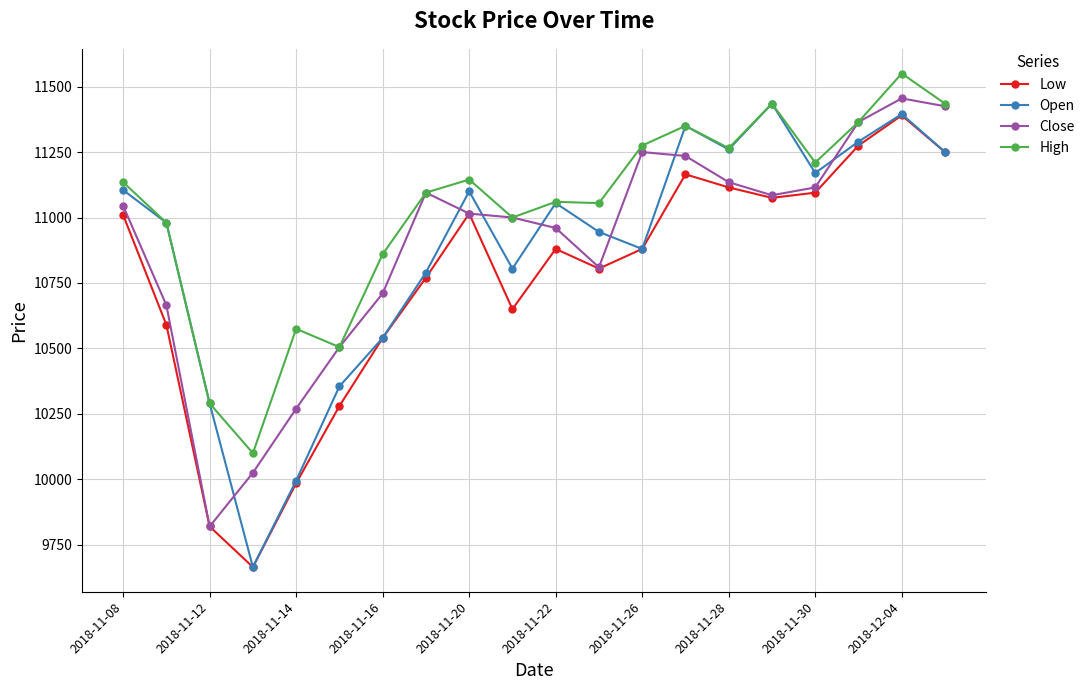

At how many categories does at least one series exceed 10415?

18